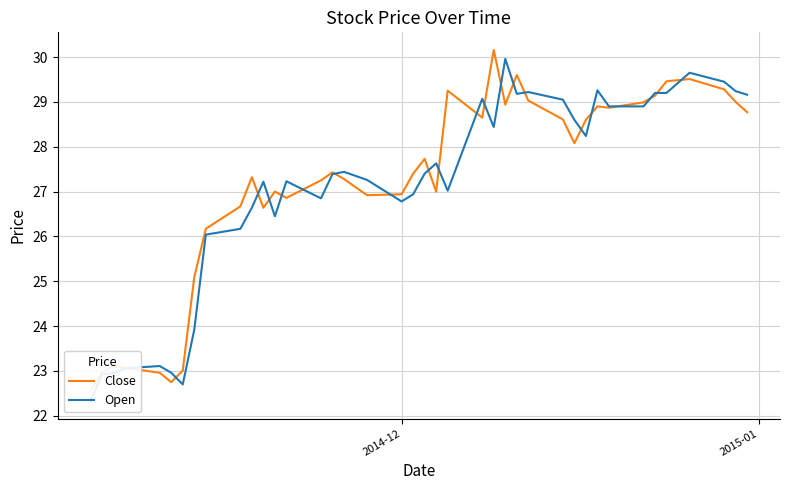

What is the value of the Open point at the 29th from the left?

29.1